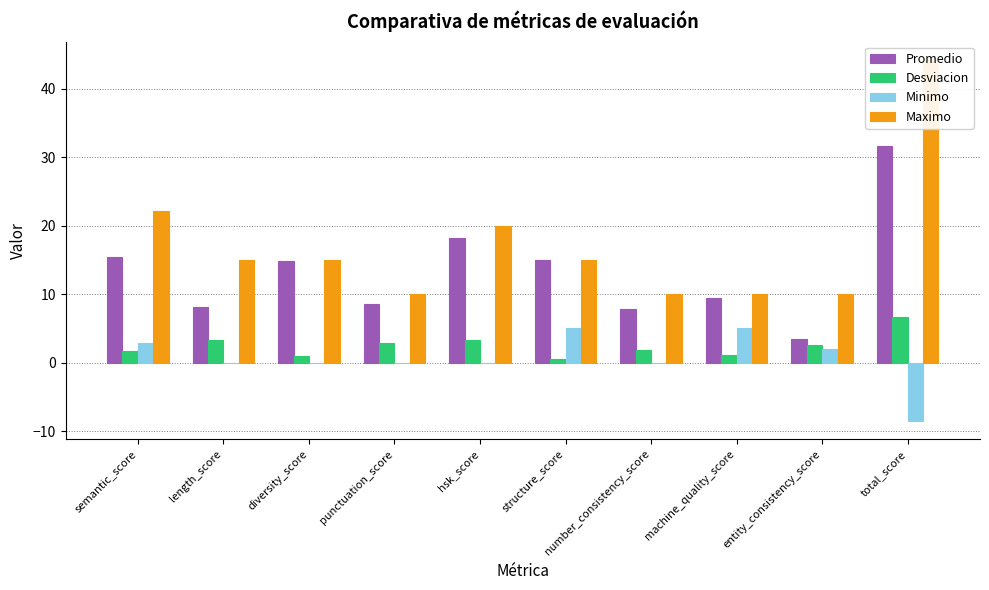

True or false: Maximo has a value of 13.8 at total_score.

False